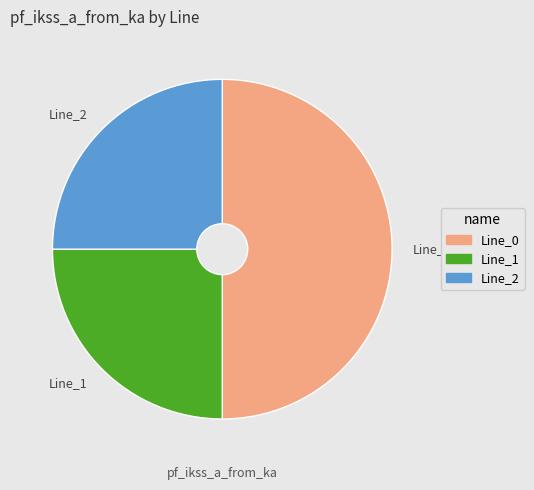

Does Line_1 represent more than half of the total?

No